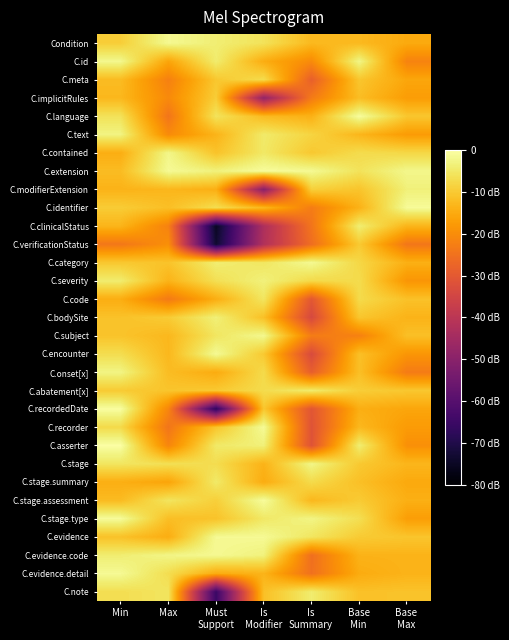

What is the smallest value displayed?

-74.9